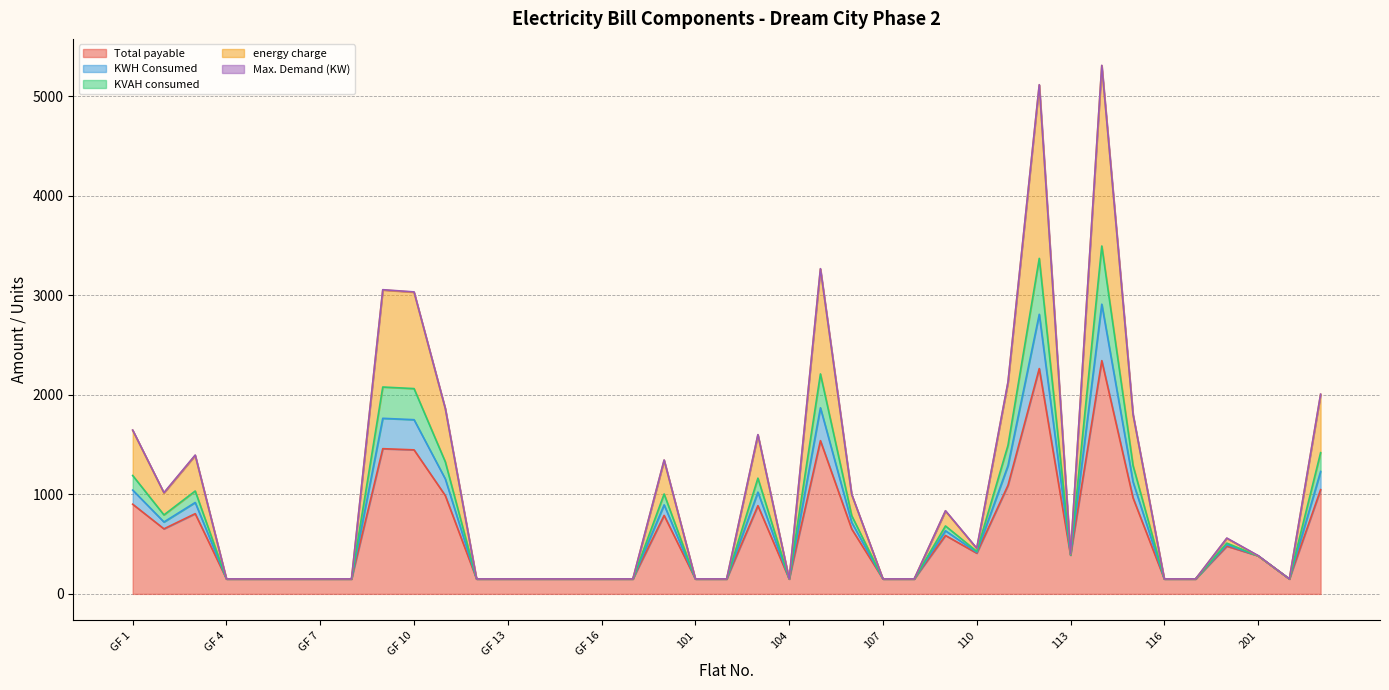

What is the highest value of the Total payable series?

2343.2